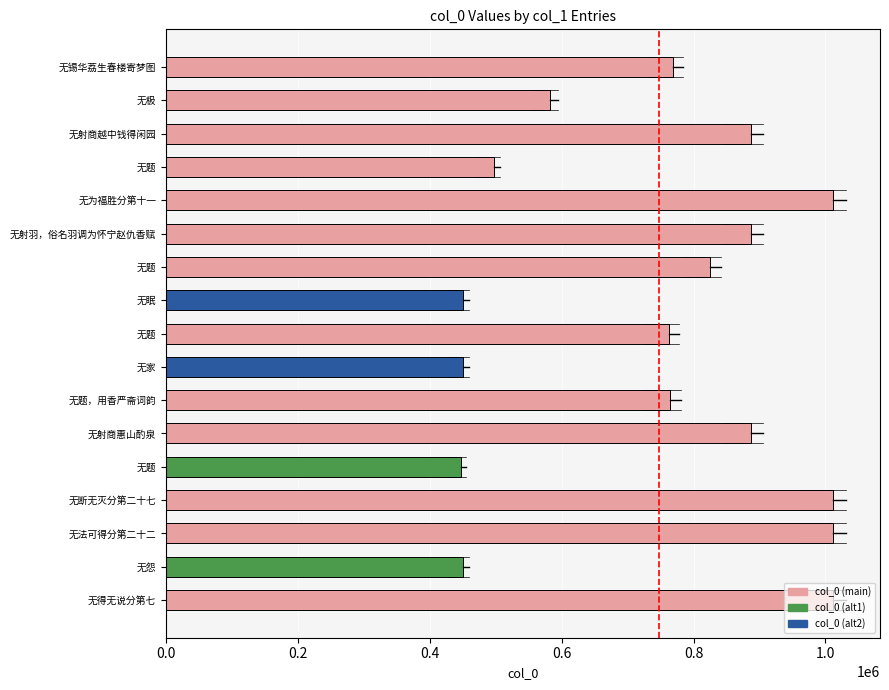

How many bars are there in total?

17